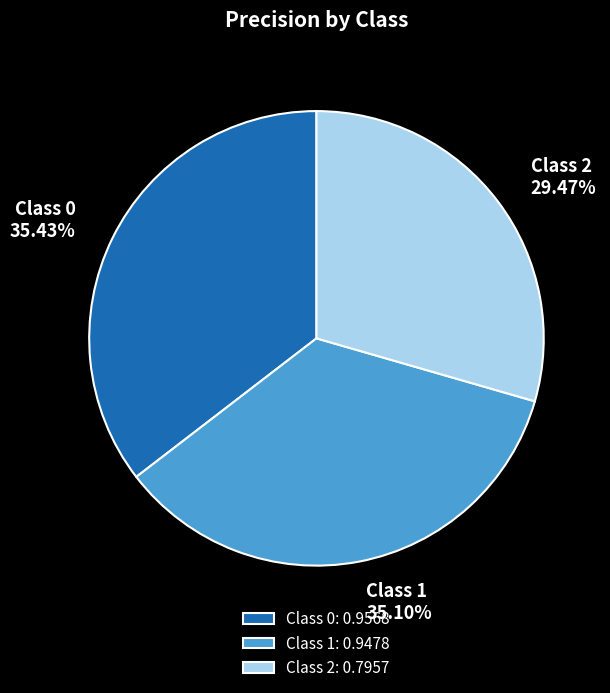

How many slices are in this pie chart?

3